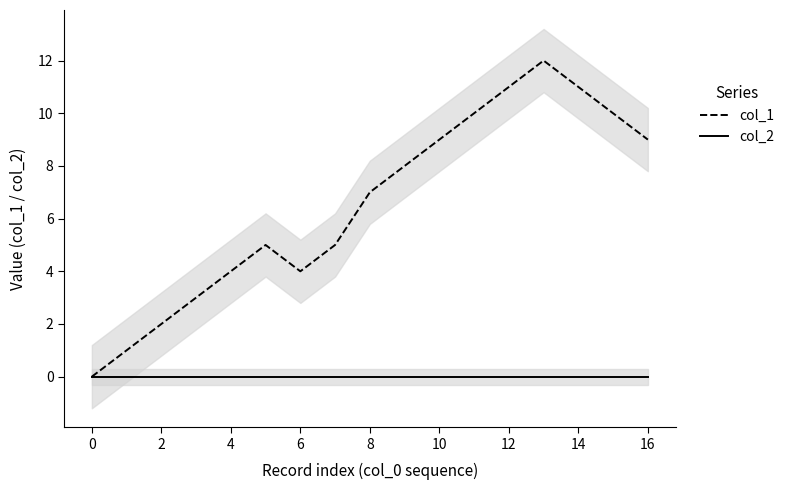

What are all the series names shown in the legend?

col_1, col_2